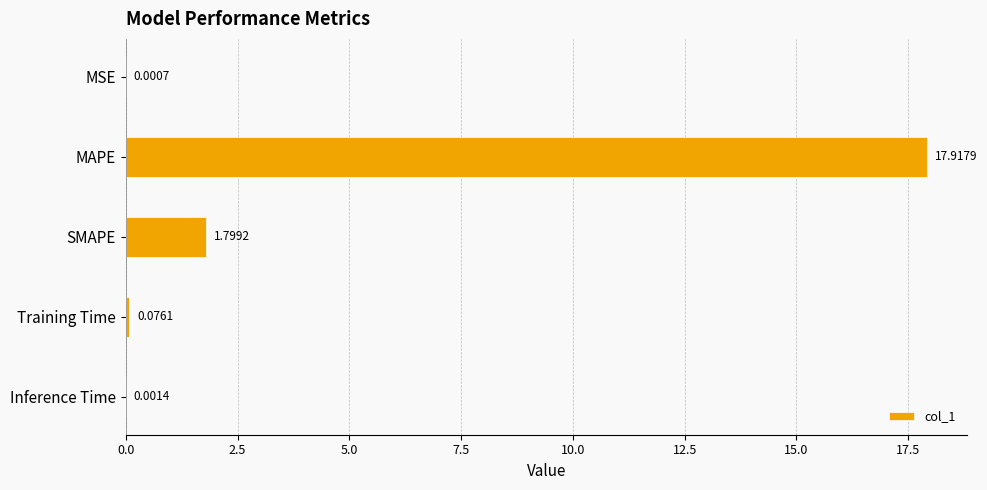

Which has a higher value, SMAPE or Training Time?

SMAPE